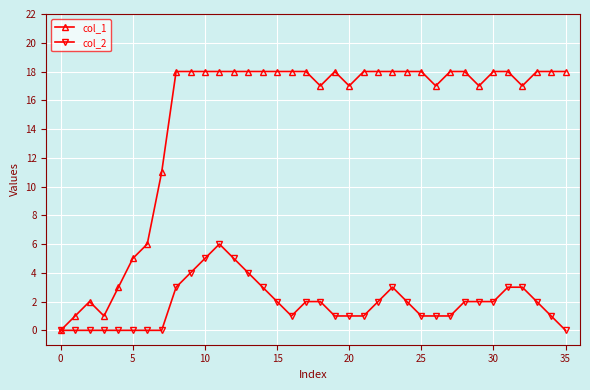

Rank the series by their maximum value, from highest to lowest.

col_1, col_2